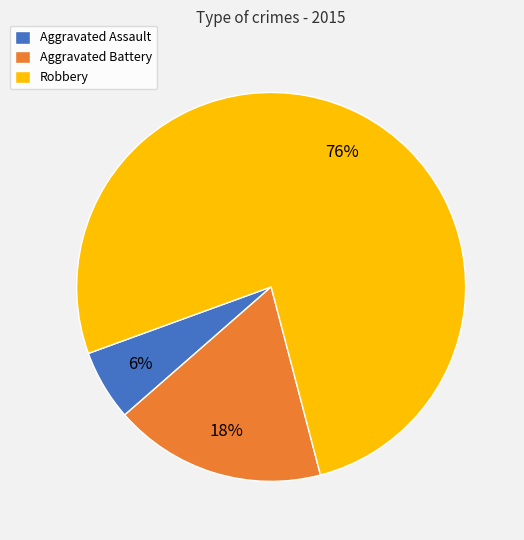

To the nearest percent, what is the combined percentage of Aggravated Battery and Robbery?

94%